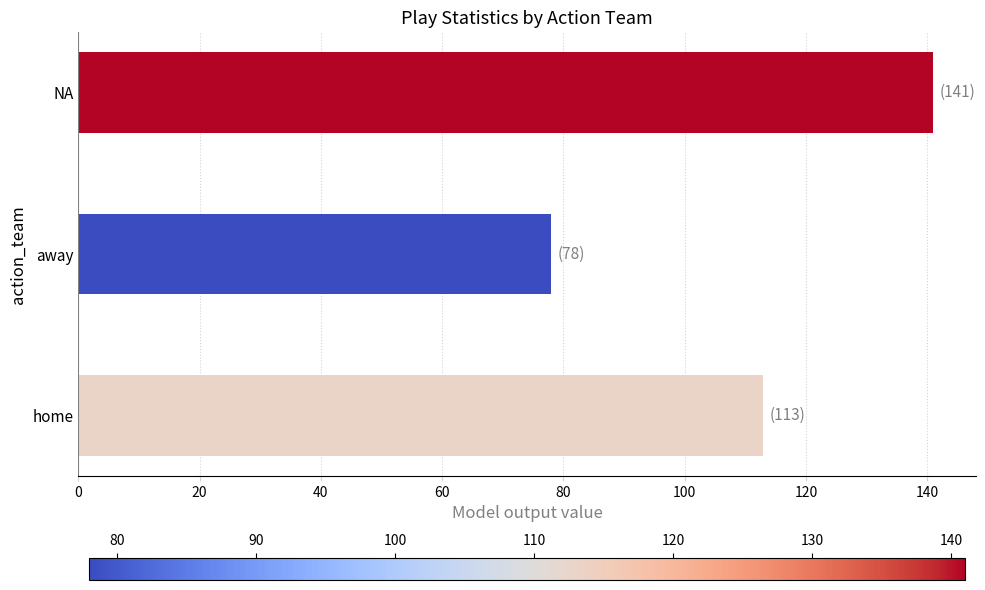

List the labels in order of value, largest first.

NA, home, away